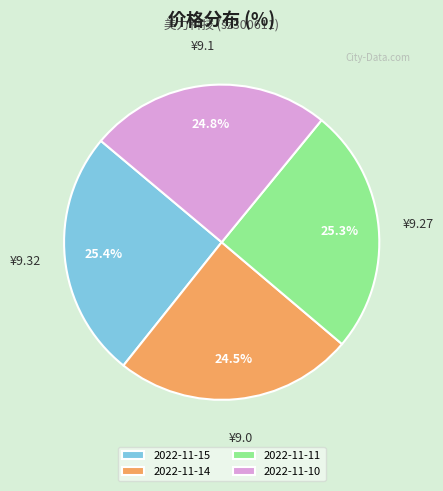

Does any single category account for the majority?

No